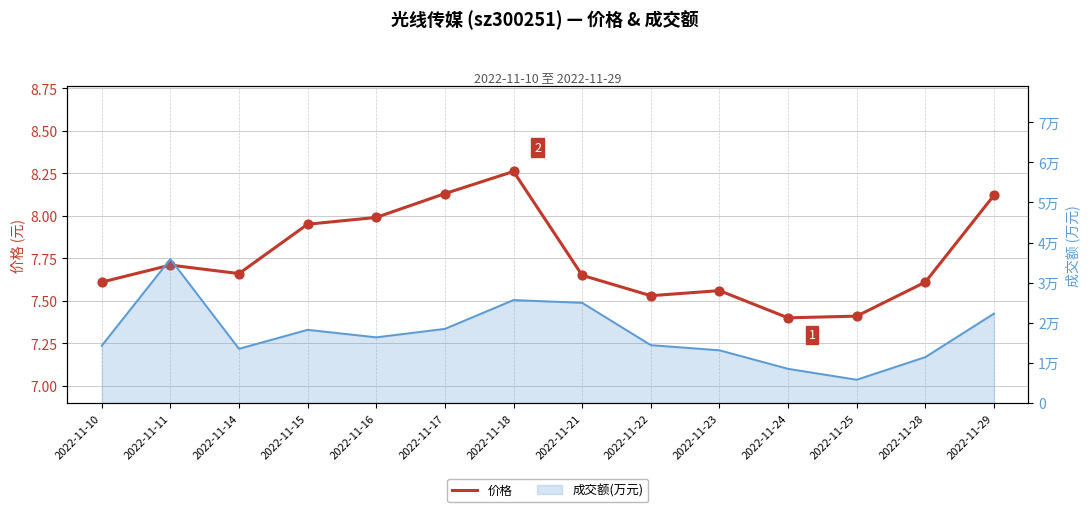

What is the ratio of the value at 2022-11-11 to the value at 2022-11-28?

1.0